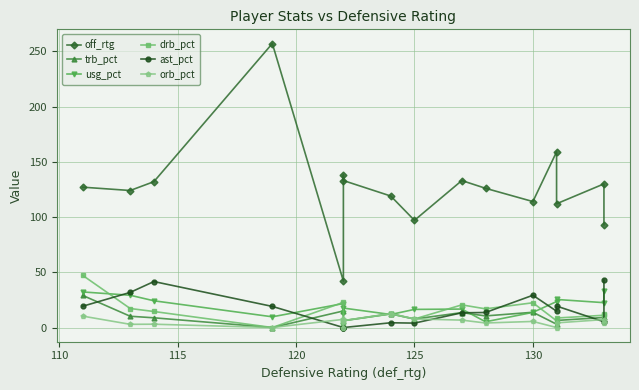

At 120, list the series in order from largest to smallest.

off_rtg, ast_pct, usg_pct, trb_pct, drb_pct, orb_pct